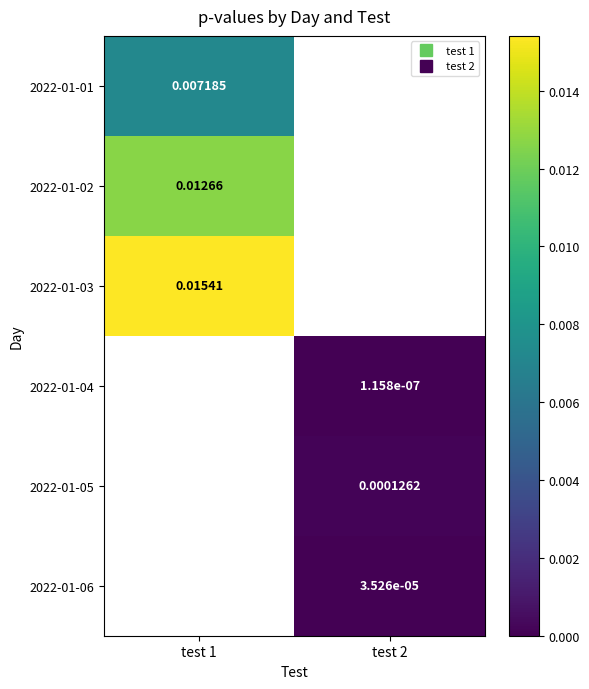

Which has a higher value, test 2 or test 1?

test 1